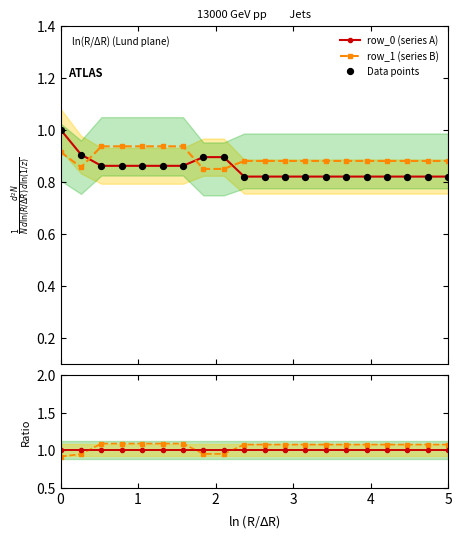

At how many categories does at least one series exceed 1?

16